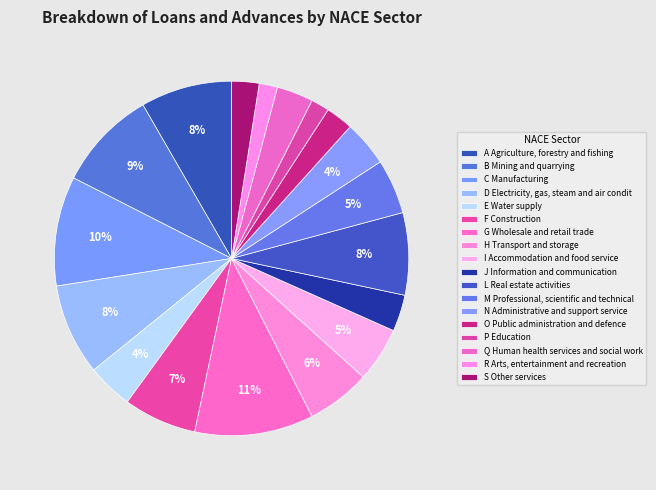

Is it true that G Wholesale and retail trade is 11% of the pie?

True